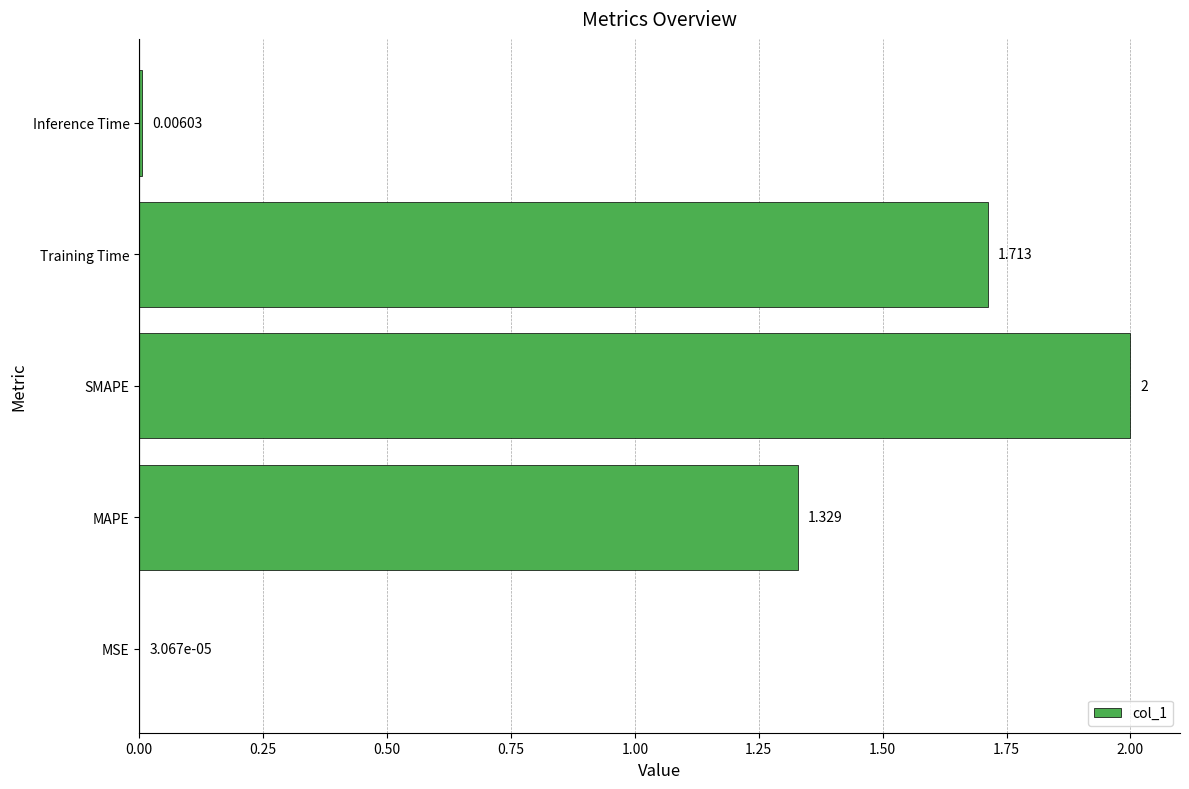

At which label is the value closest to 1?

MAPE